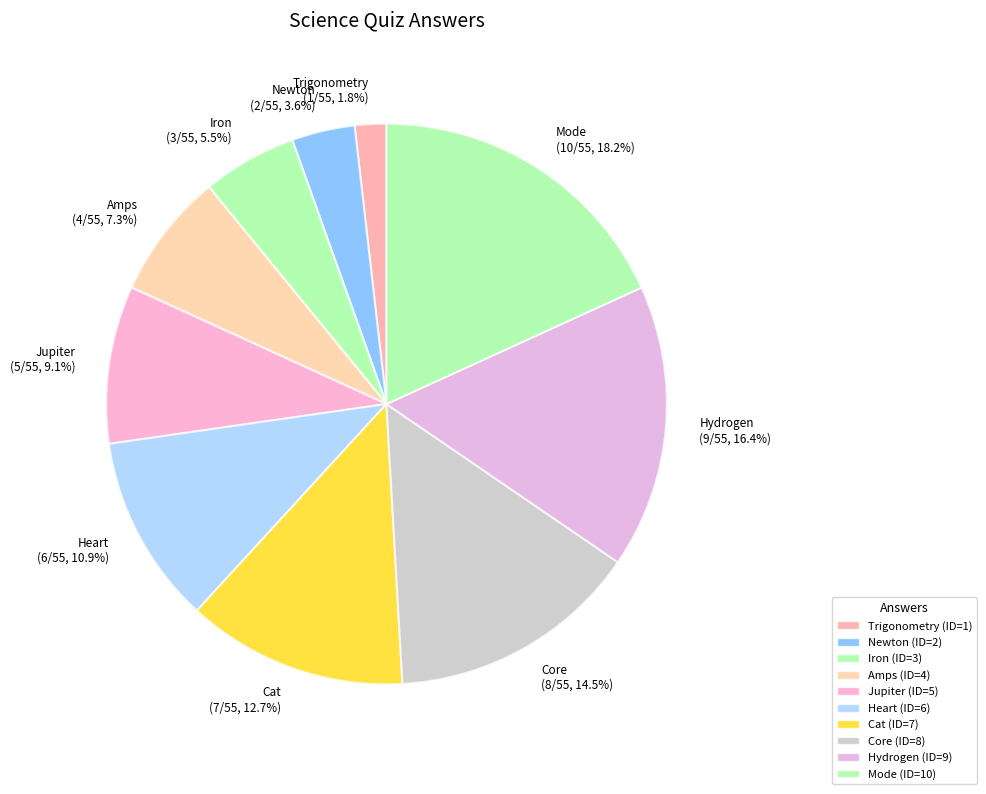

Does Cat represent more than half of the total?

No